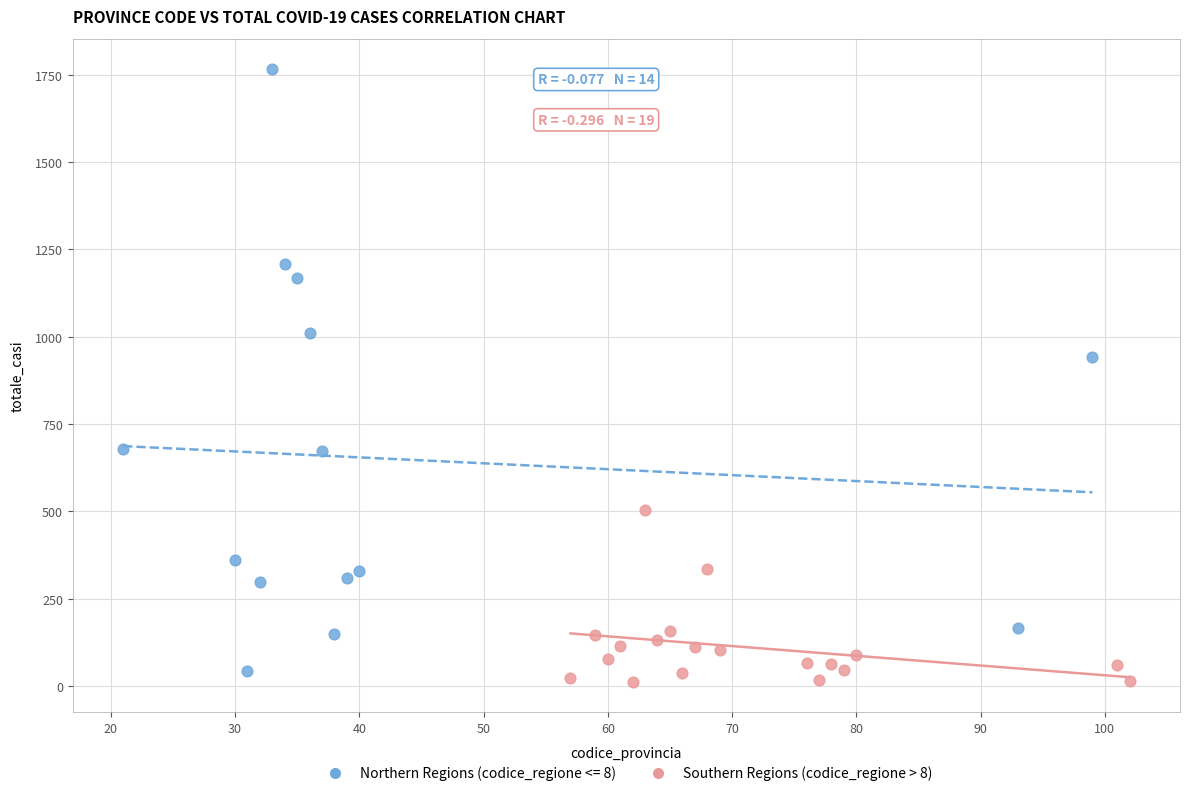

Which series has the largest Y range (max minus min)?

Northern Regions (codice_regione <= 8)